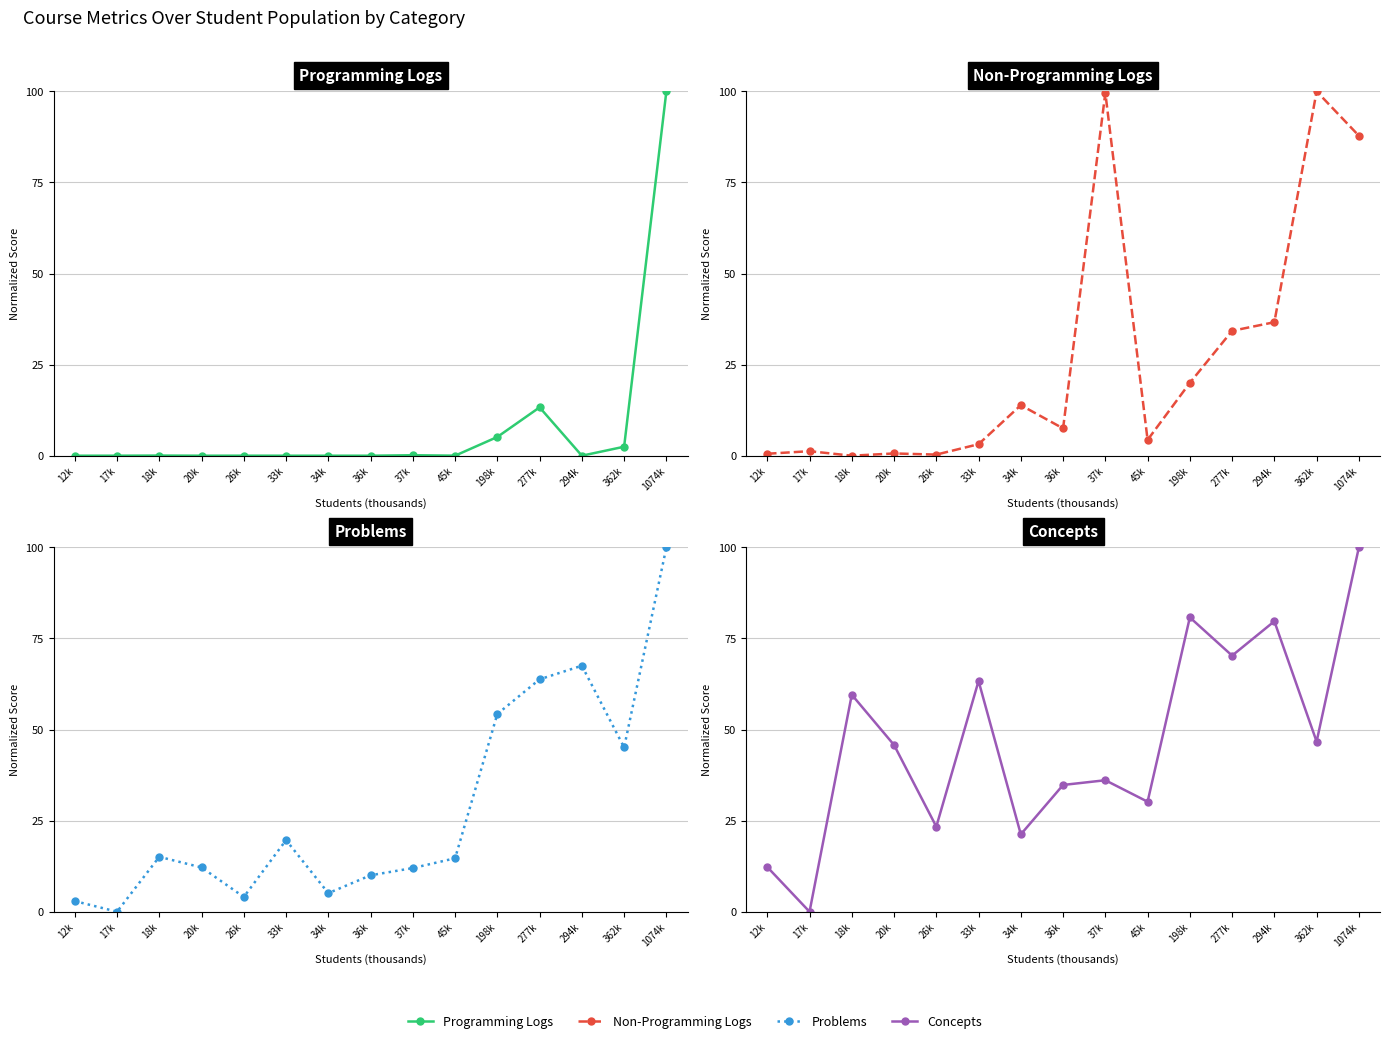

At which category does the chart reach its peak across all series?

1074k